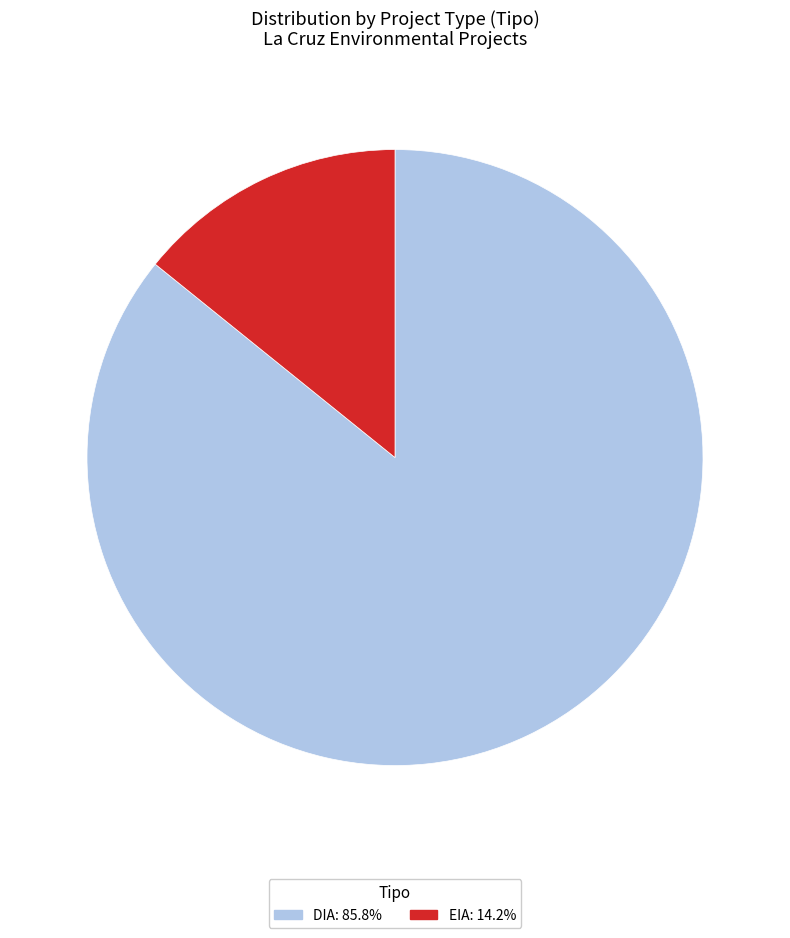

Is it true that EIA is 14% of the pie?

True